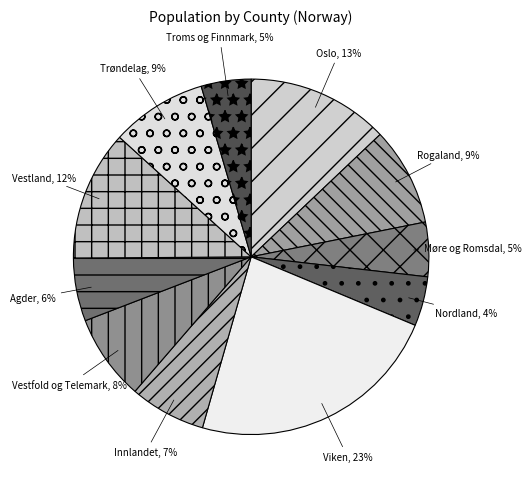

To the nearest percent, what is the average slice percentage?

9%